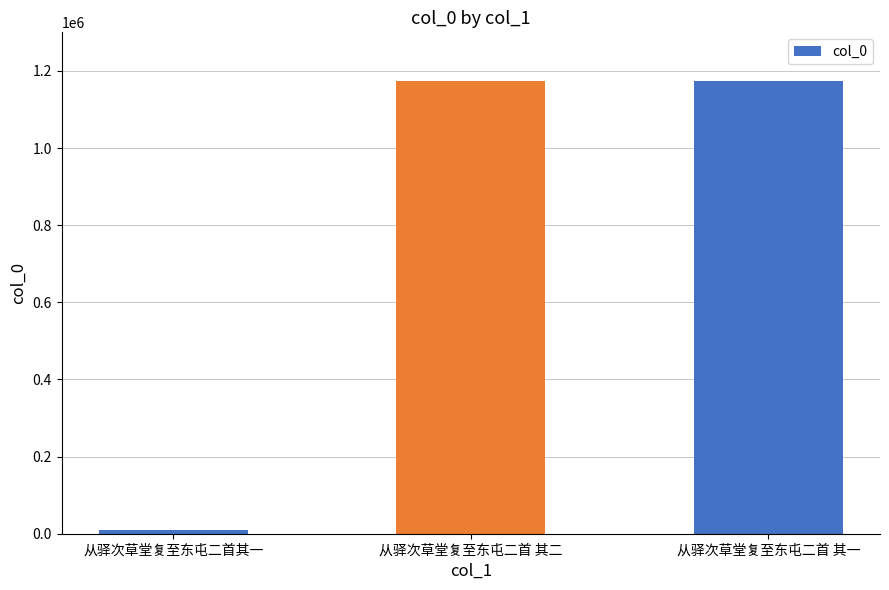

How many bars are there in total?

3